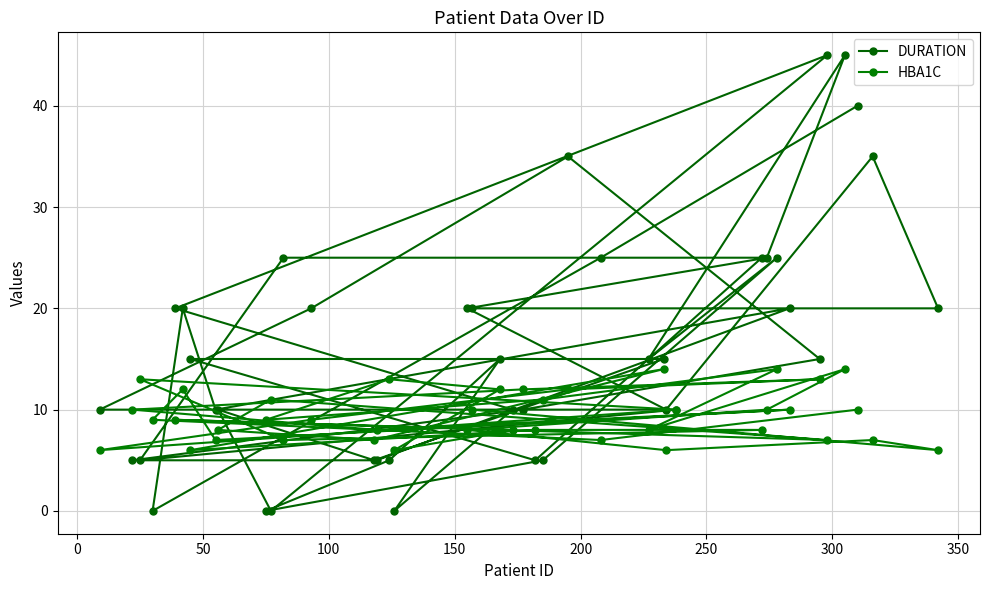

Where is the first local maximum for DURATION?

50